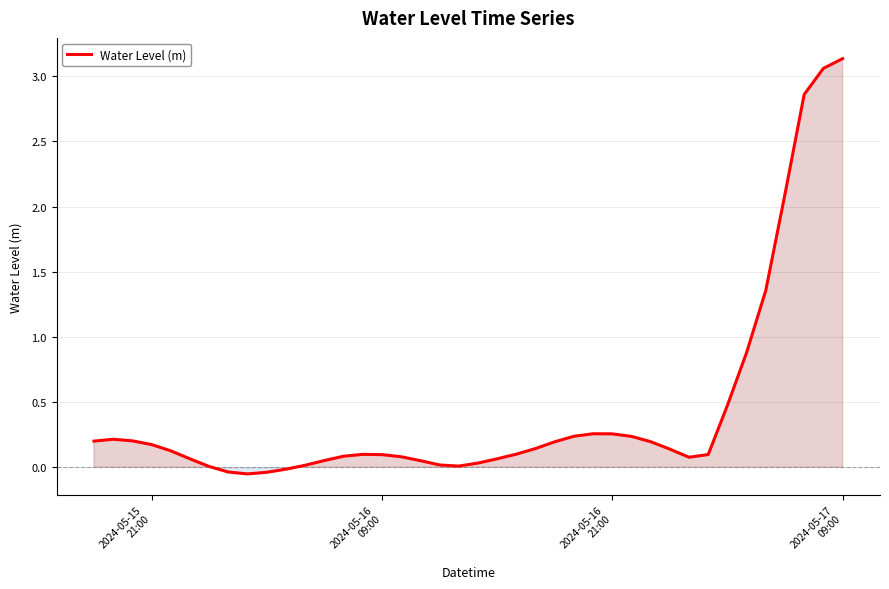

What is the difference between the maximum and minimum values?

3.2